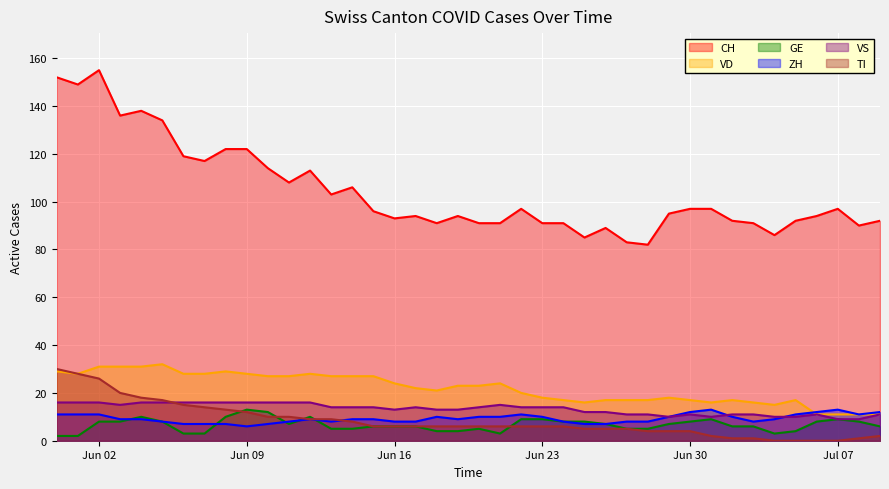

How many interior local peaks does the ZH series have?

5